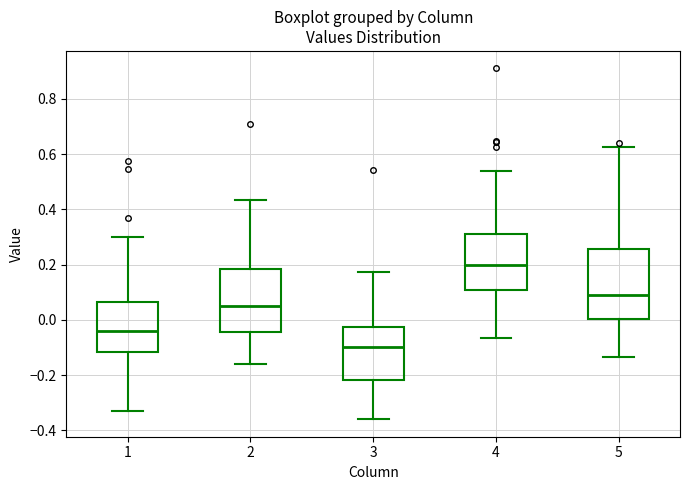

Where does the lower whisker of the box at x = 2 end on the y-axis? The values are not printed on the chart, so give them approximately, as read against the axis.

-0.16